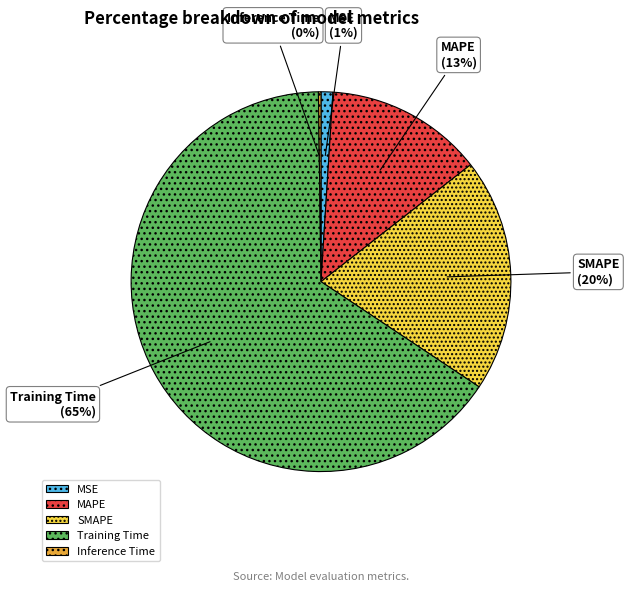

Is it true that MSE is 11% of the pie?

False